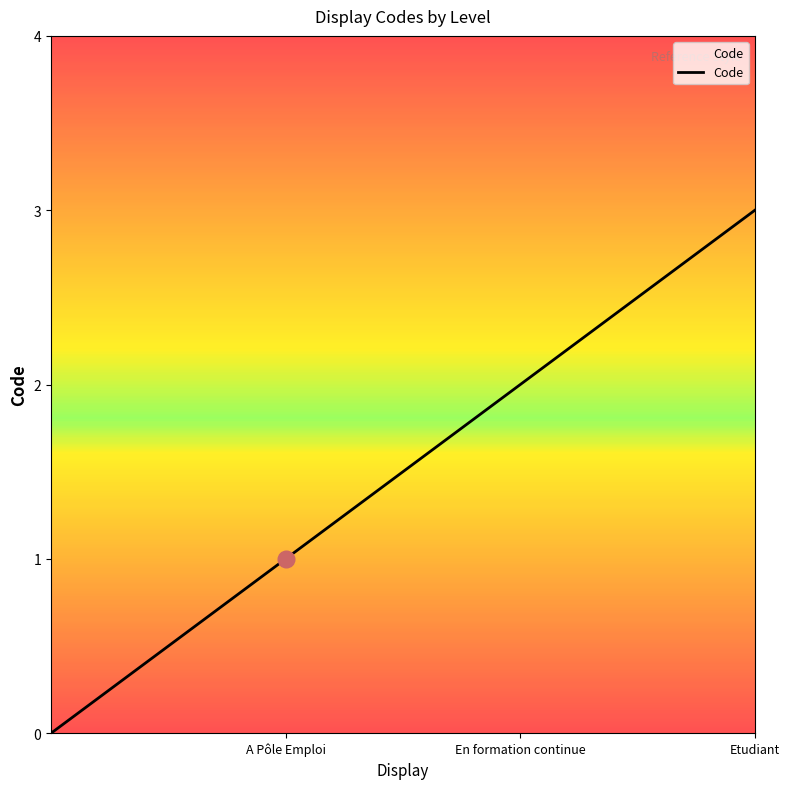

What is the difference between the maximum and minimum values?

3